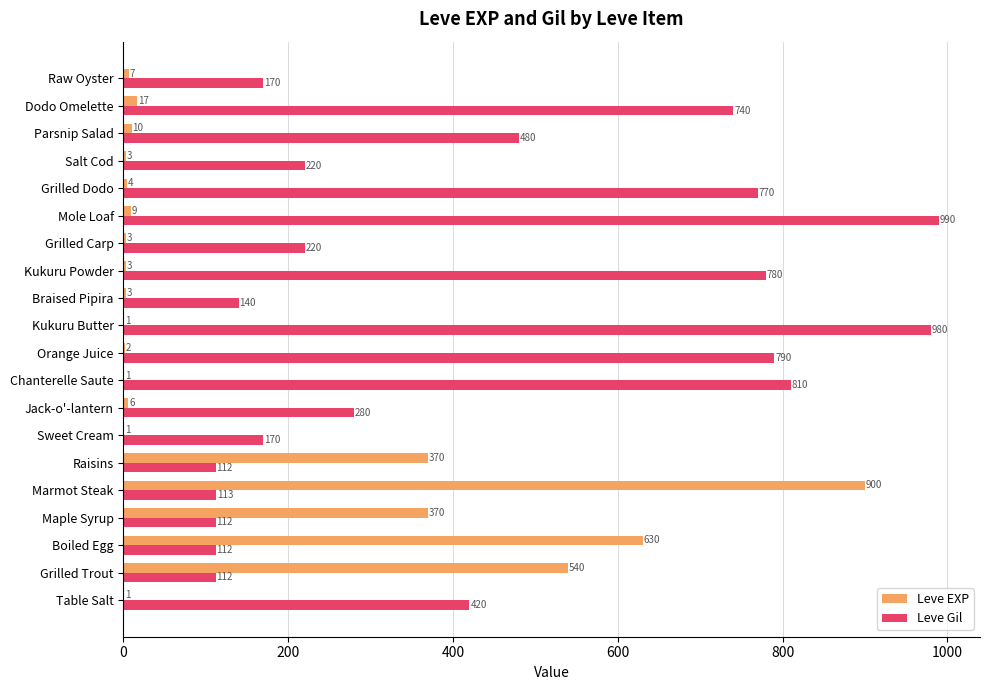

Which series changed the most between Table Salt and Grilled Dodo?

Leve Gil